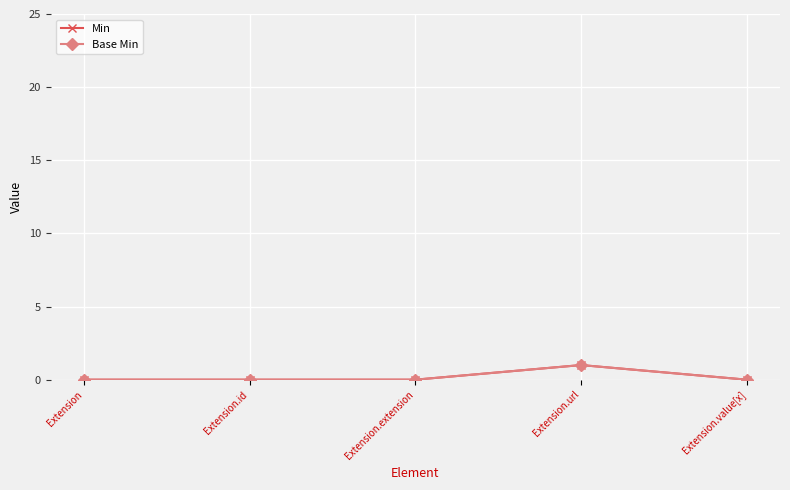

True or false: Base Min has a value of -1 at Extension.

False